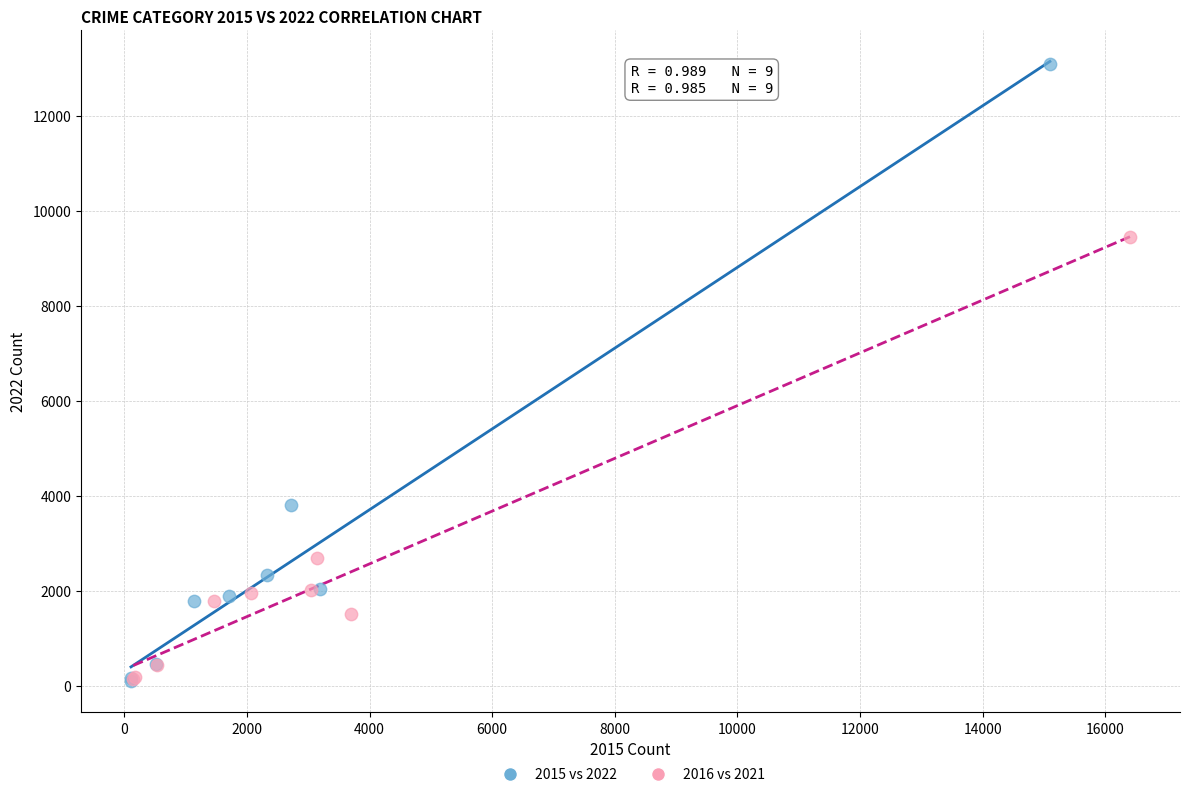

Which series has the widest spread of Y values?

2015 vs 2022